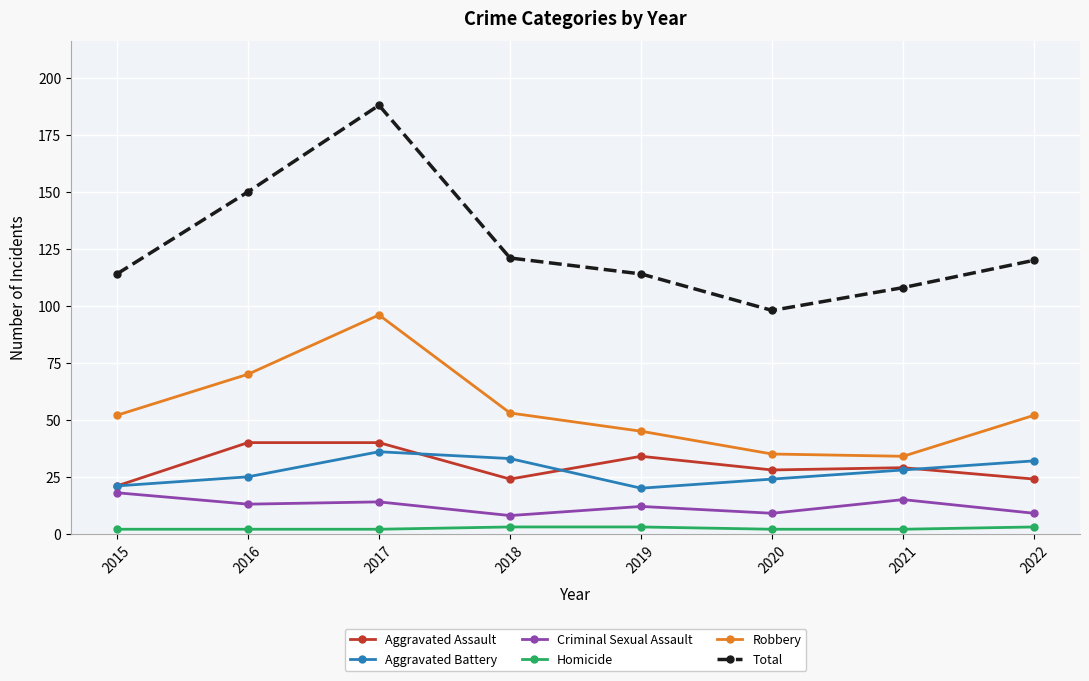

Which category has the highest value across all series?

2017